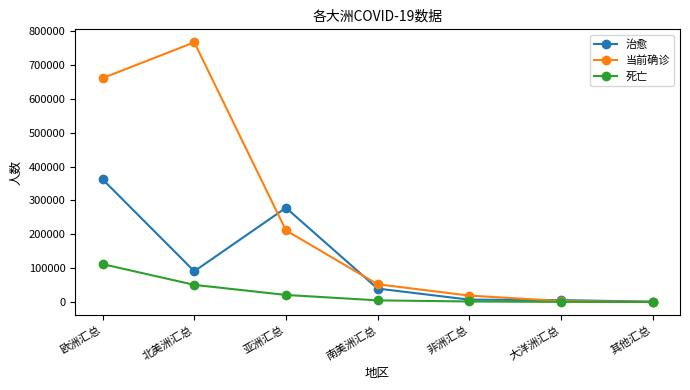

How many categories are shown in the chart?

7